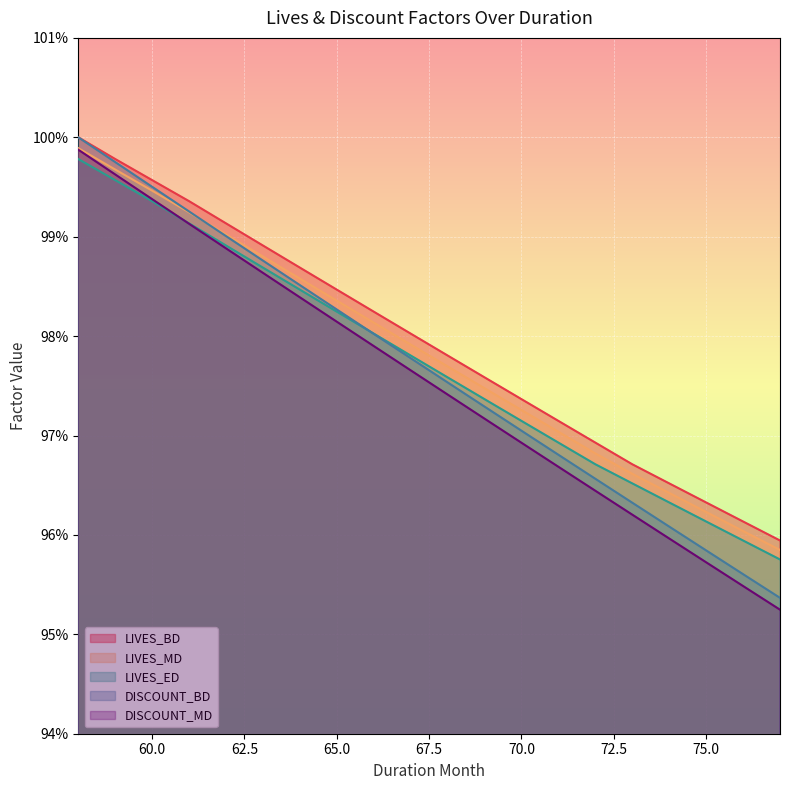

Which series has the widest spread of values?

DISCOUNT_BD